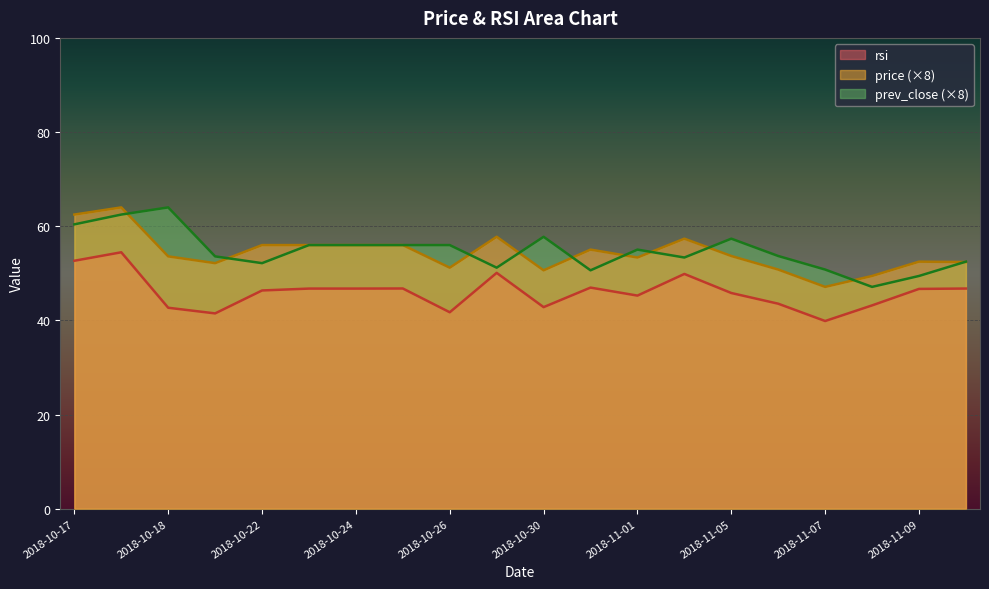

Rank the series at 2018-11-08 from lowest to highest value.

rsi, prev_close, price